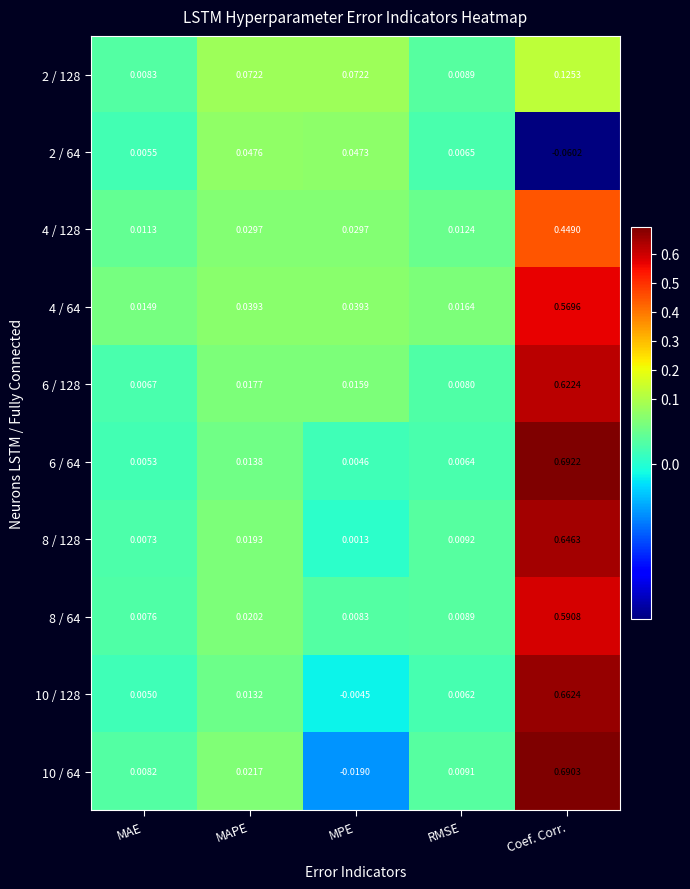

Rank the categories by 8 / 128 value from highest to lowest.

Coef. Corr., MAPE, RMSE, MAE, MPE